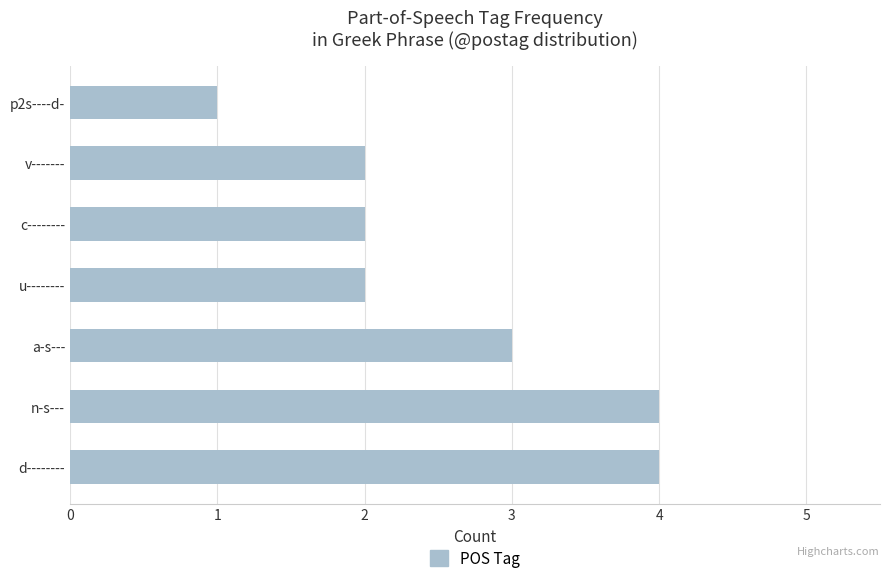

What is the sum of all values?

18